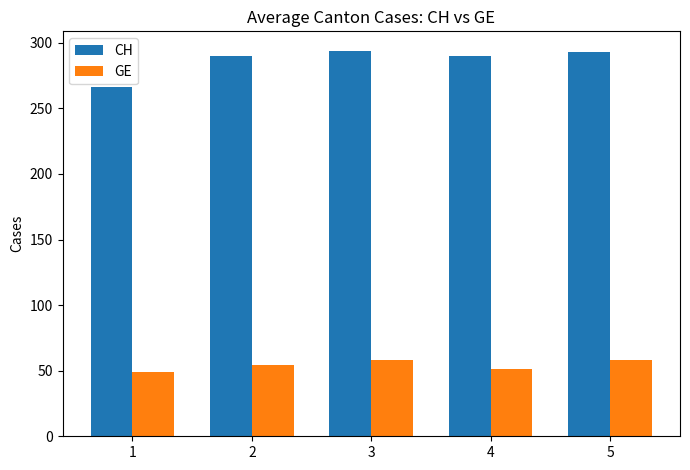

What is the spread (max minus min) of values at 2?

236